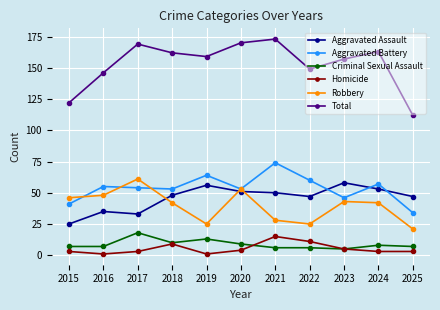

Which series has the largest total across all categories?

Total